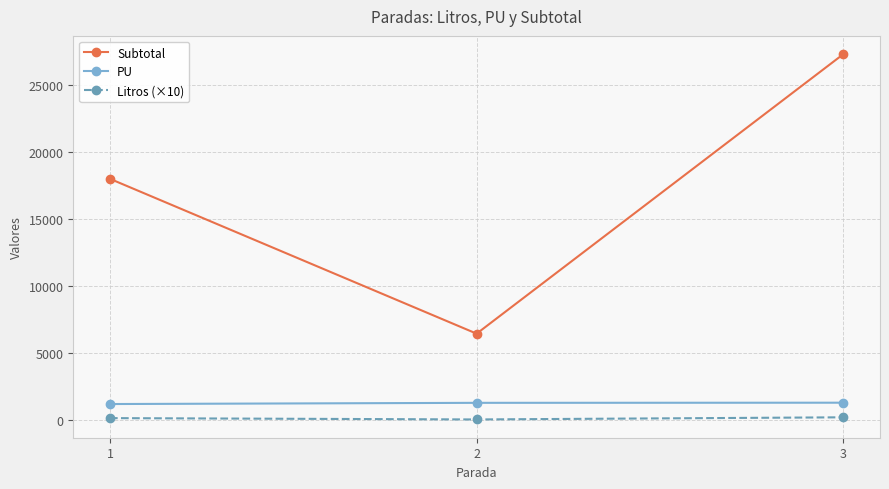

The value of Subtotal at 1 is 31269. True or false?

False